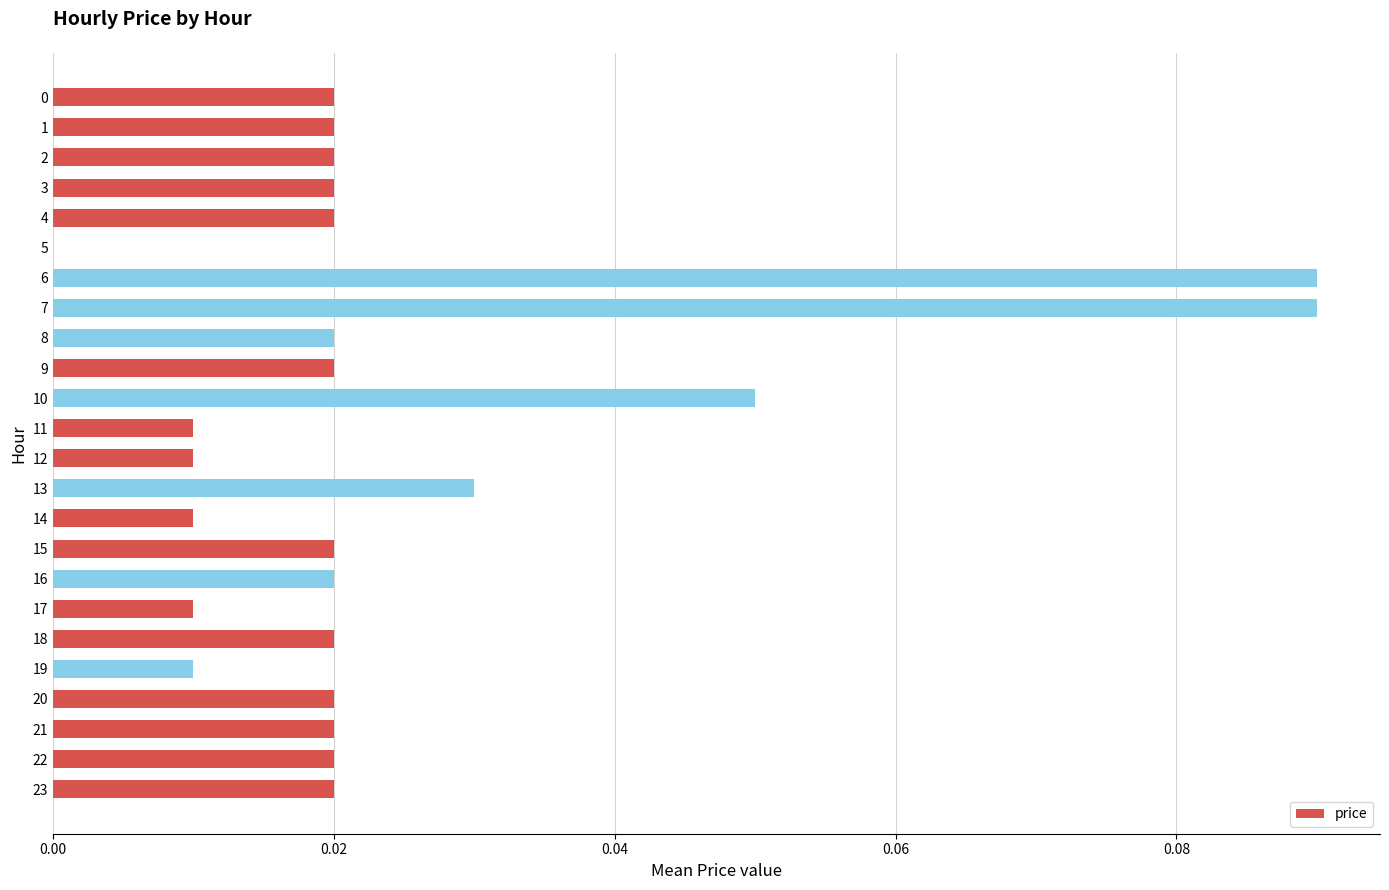

At which label is the value closest to 0?

5